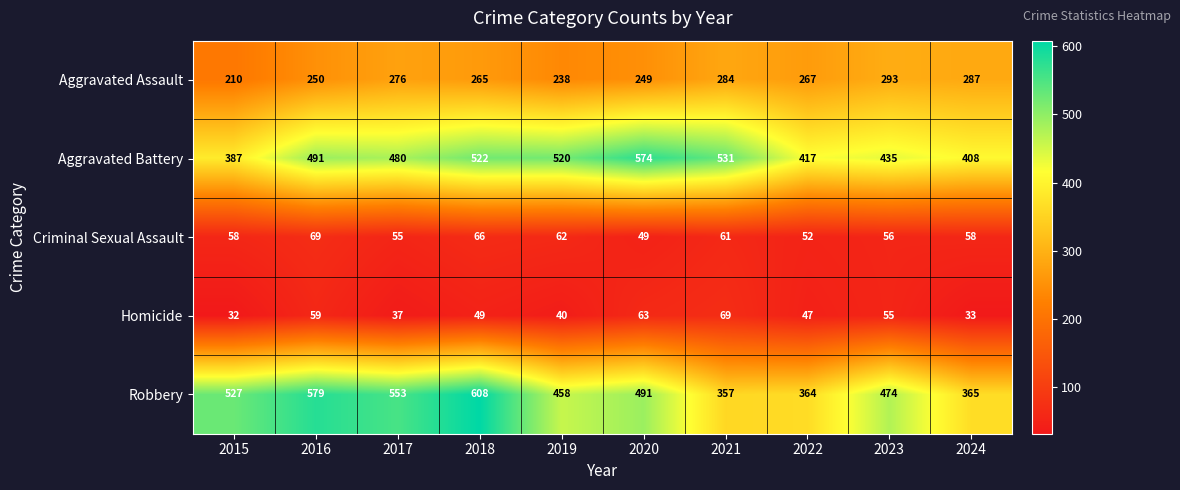

What value does the Robbery series have at 2018, to the nearest 10?

610